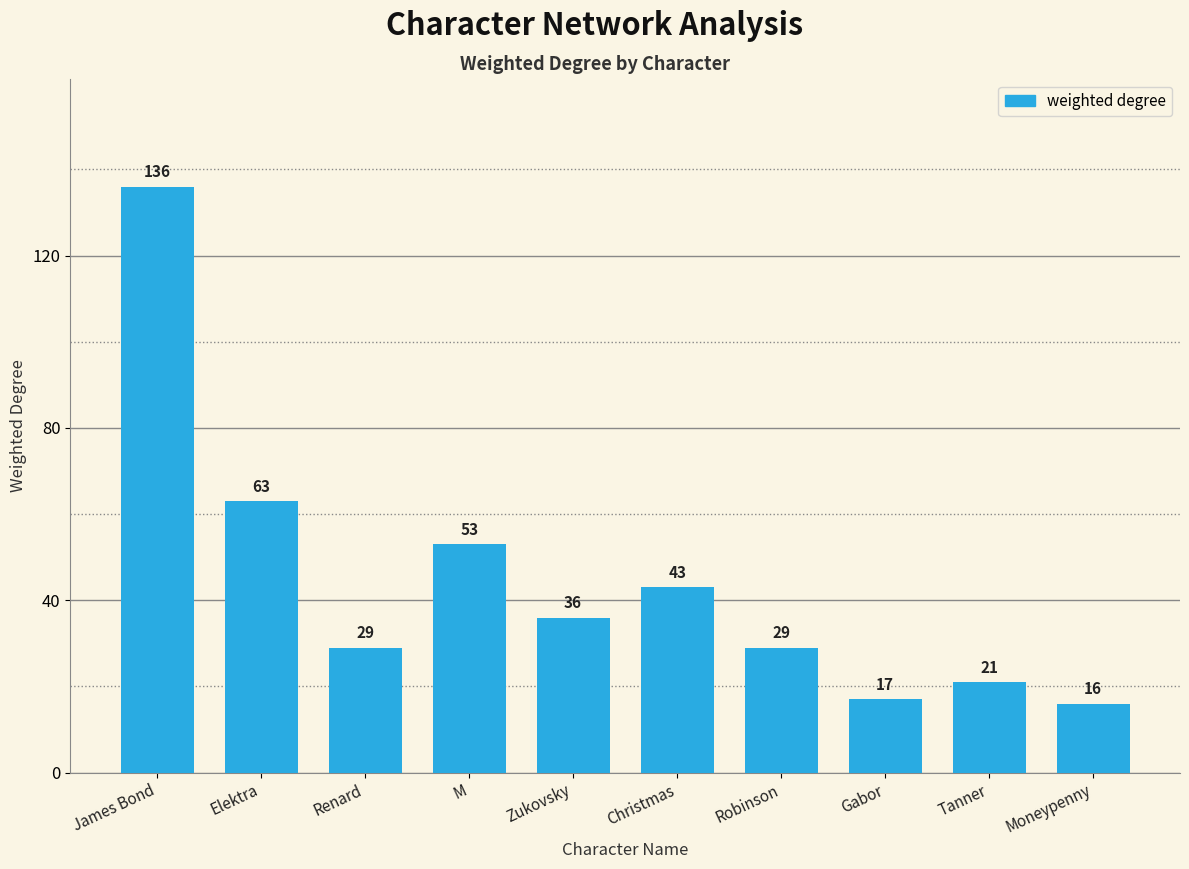

The chart shows a value of 16 at Moneypenny. True or false?

True